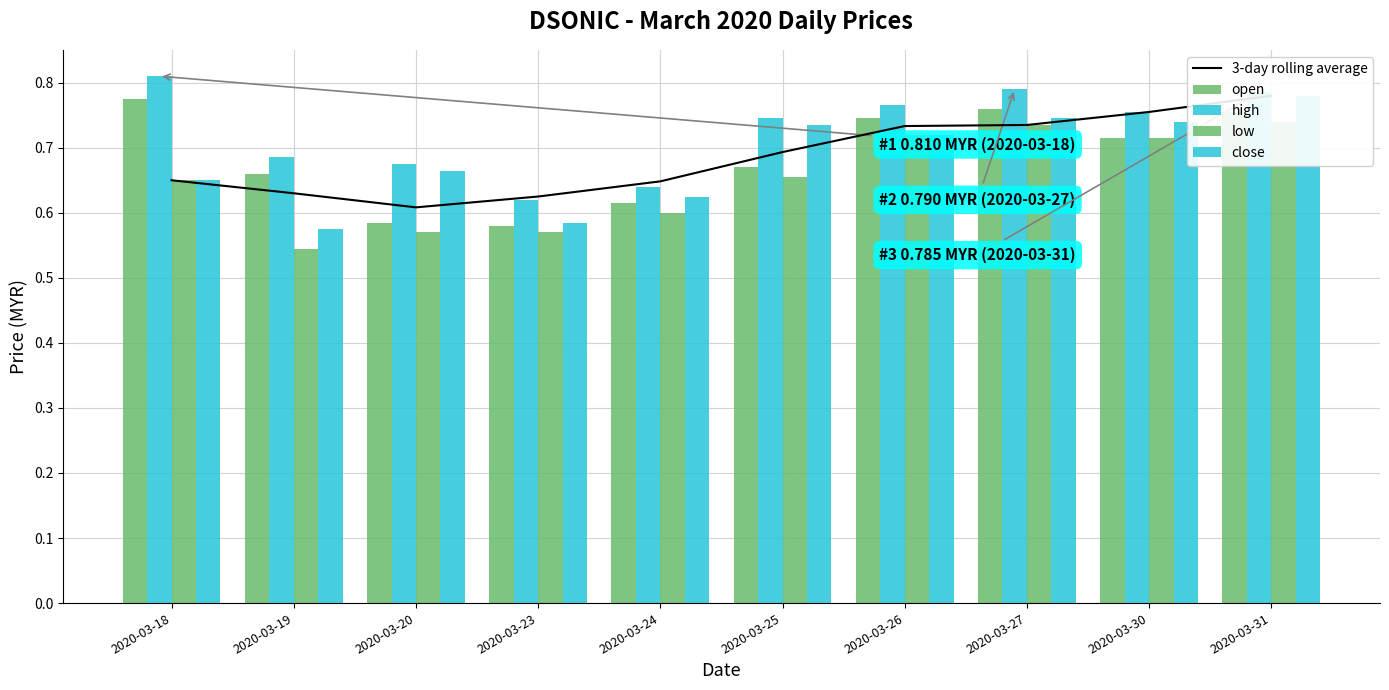

Reading left to right, extract all data points from this chart.

3-day rolling average: 2020-03-18=0.7	2020-03-19=0.6	2020-03-20=0.6	2020-03-23=0.6	2020-03-24=0.6	2020-03-25=0.7	2020-03-26=0.7	2020-03-27=0.7	2020-03-30=0.8	2020-03-31=0.8
open: 2020-03-18=0.8	2020-03-19=0.7	2020-03-20=0.6	2020-03-23=0.6	2020-03-24=0.6	2020-03-25=0.7	2020-03-26=0.7	2020-03-27=0.8	2020-03-30=0.7	2020-03-31=0.8
high: 2020-03-18=0.8	2020-03-19=0.7	2020-03-20=0.7	2020-03-23=0.6	2020-03-24=0.6	2020-03-25=0.7	2020-03-26=0.8	2020-03-27=0.8	2020-03-30=0.8	2020-03-31=0.8
low: 2020-03-18=0.7	2020-03-19=0.5	2020-03-20=0.6	2020-03-23=0.6	2020-03-24=0.6	2020-03-25=0.7	2020-03-26=0.7	2020-03-27=0.7	2020-03-30=0.7	2020-03-31=0.7
close: 2020-03-18=0.7	2020-03-19=0.6	2020-03-20=0.7	2020-03-23=0.6	2020-03-24=0.6	2020-03-25=0.7	2020-03-26=0.7	2020-03-27=0.7	2020-03-30=0.7	2020-03-31=0.8